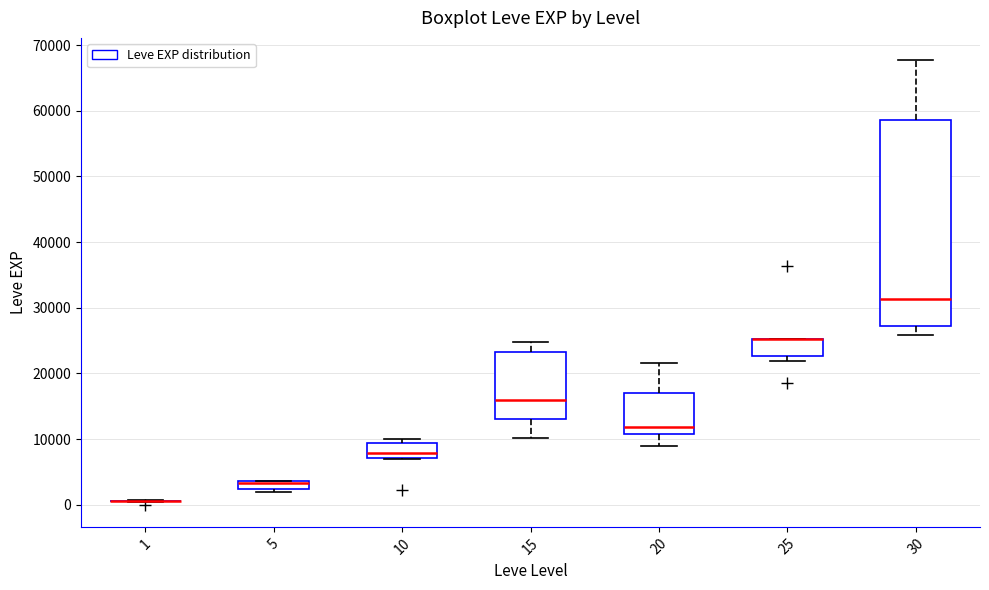

Where is the lower edge of the box at x = 20 on the y-axis? The values are not printed on the chart, so give them approximately, as read against the axis.

11000